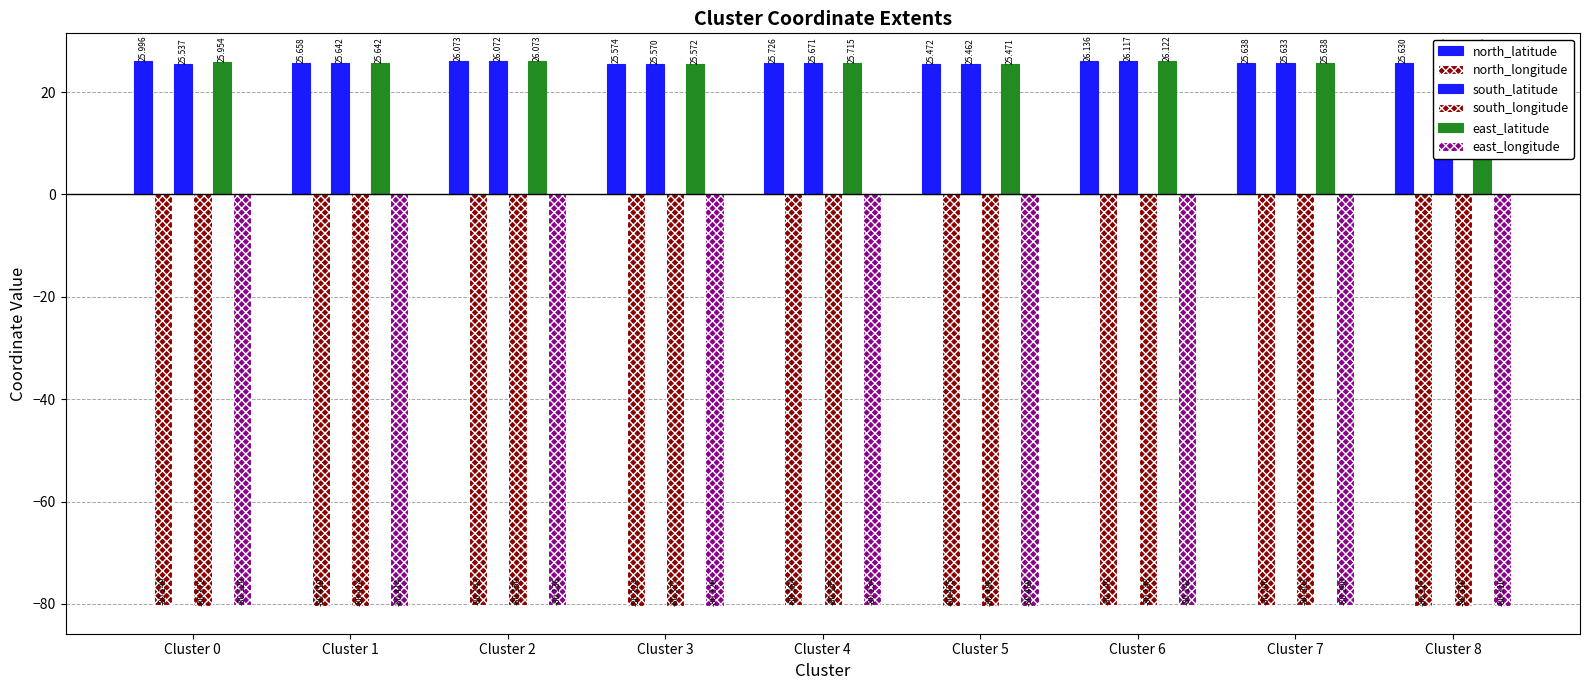

How many groups of bars are there?

9